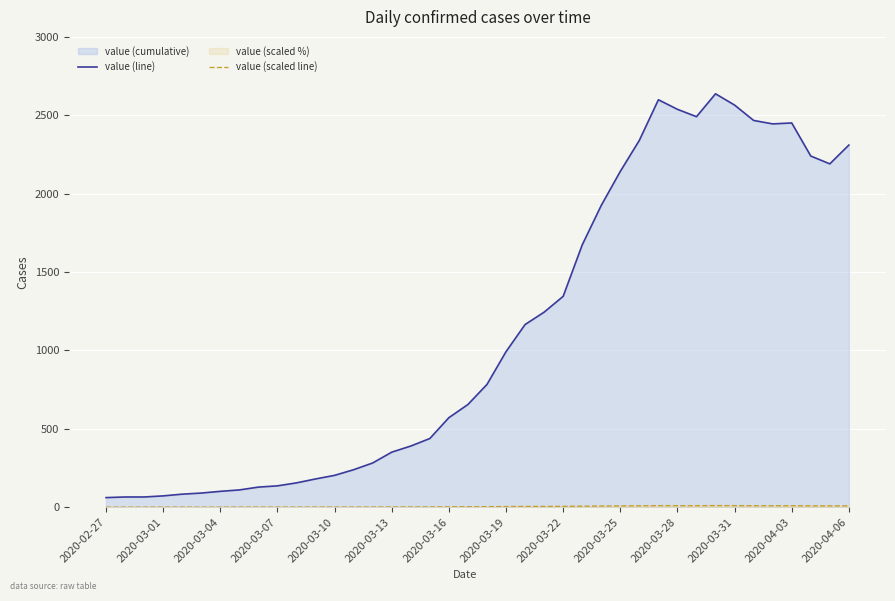

What is the minimum value for value (scaled line)?

0.2